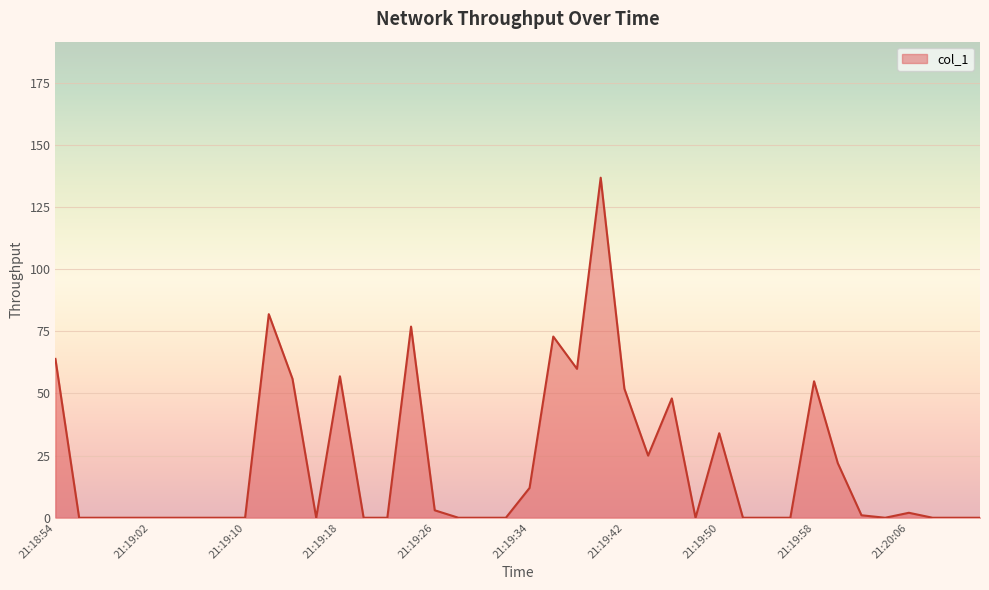

Does the chart display data point markers on the line(s)?

No